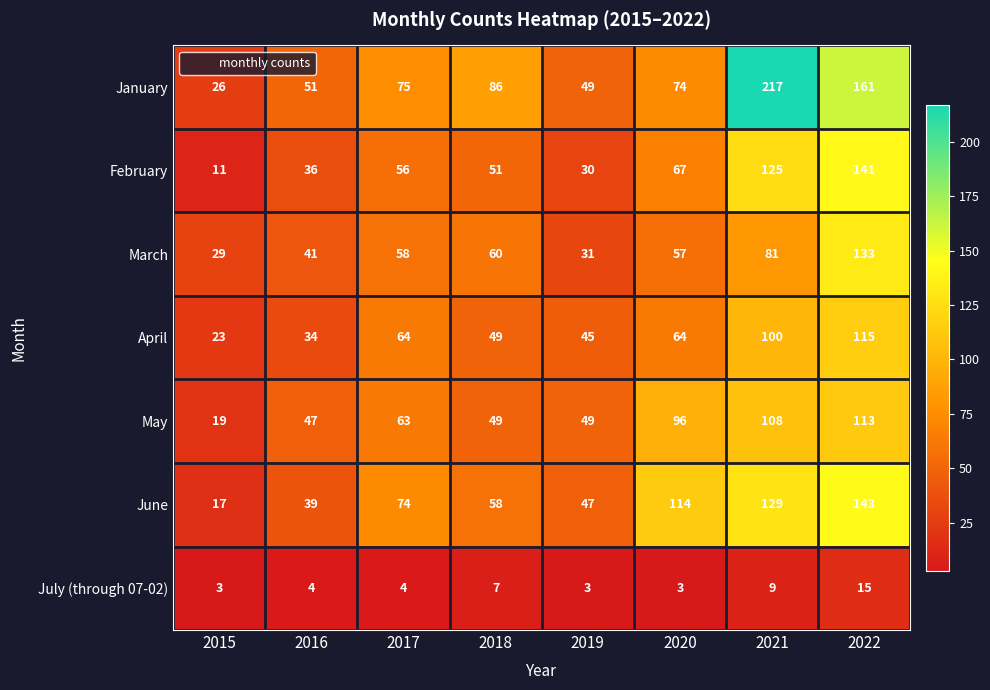

What is the difference between the second highest and second lowest values in the July (through 07-02) series?

6